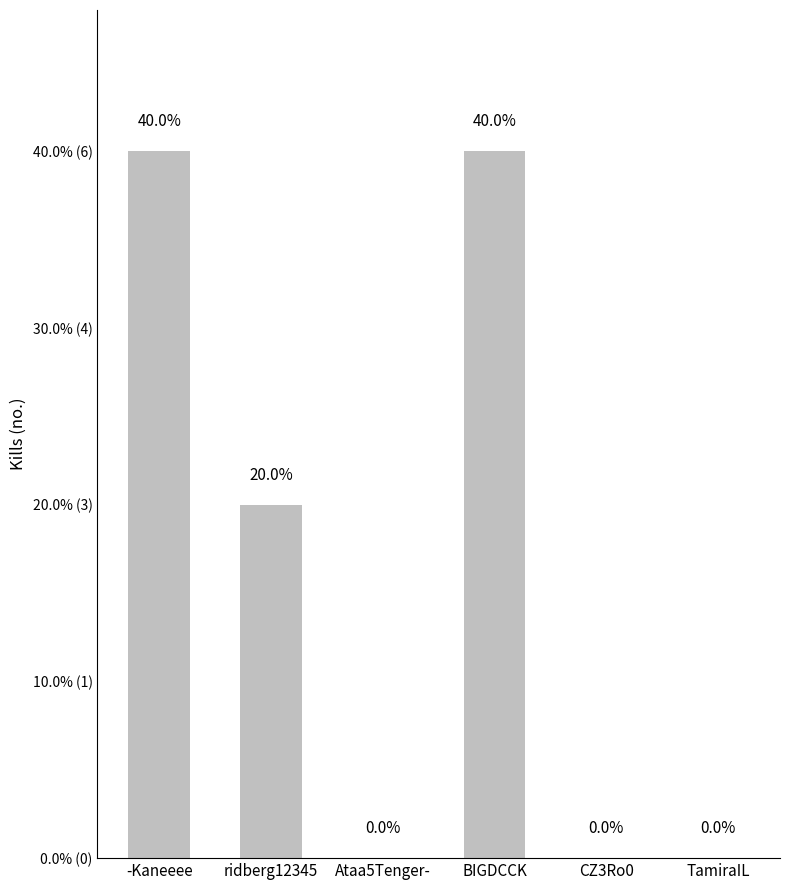

How many values are between 0 and 6?

6